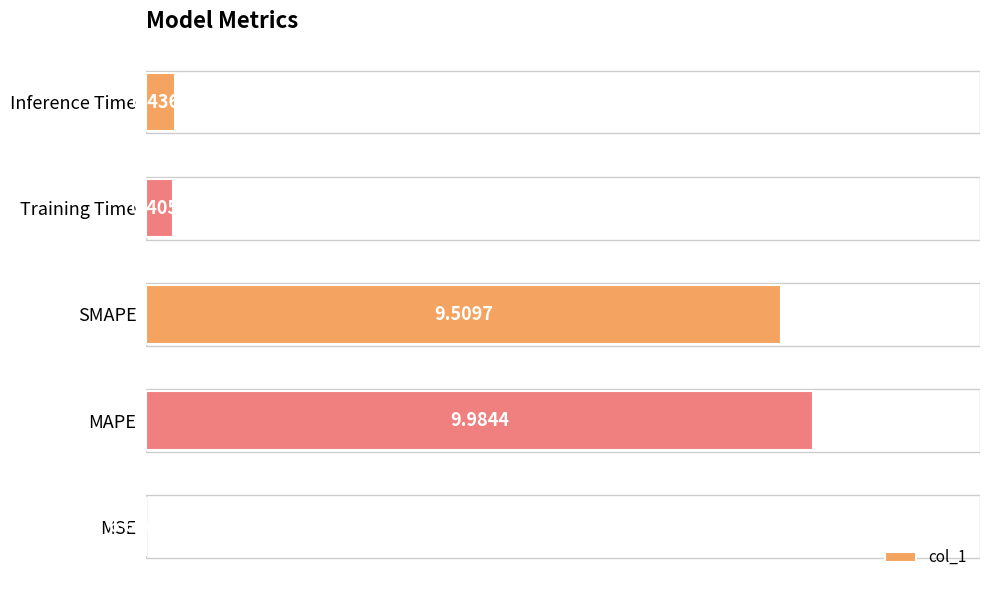

Are the bars horizontal?

Yes